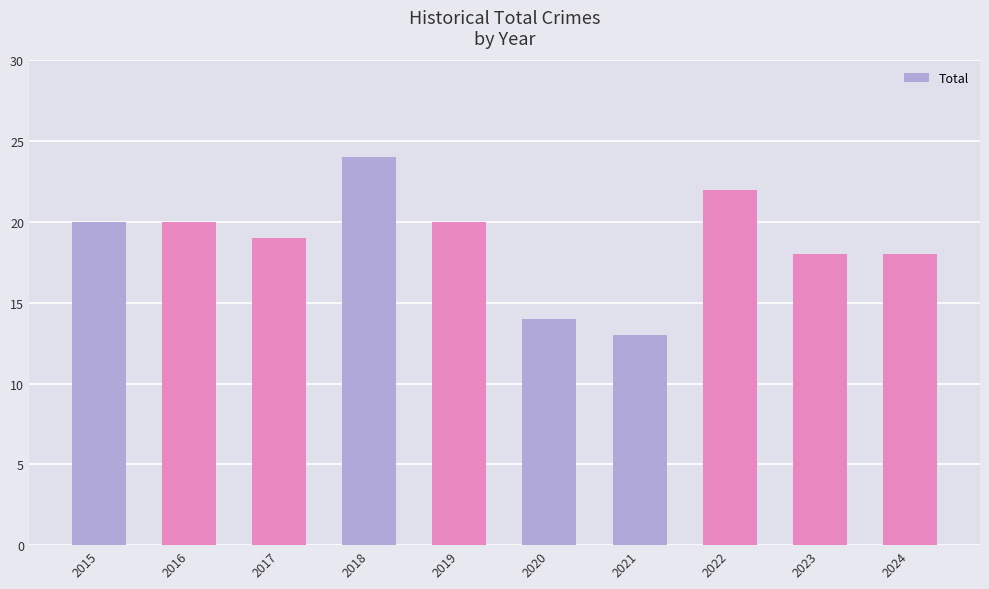

What is the difference between the maximum and minimum values?

11